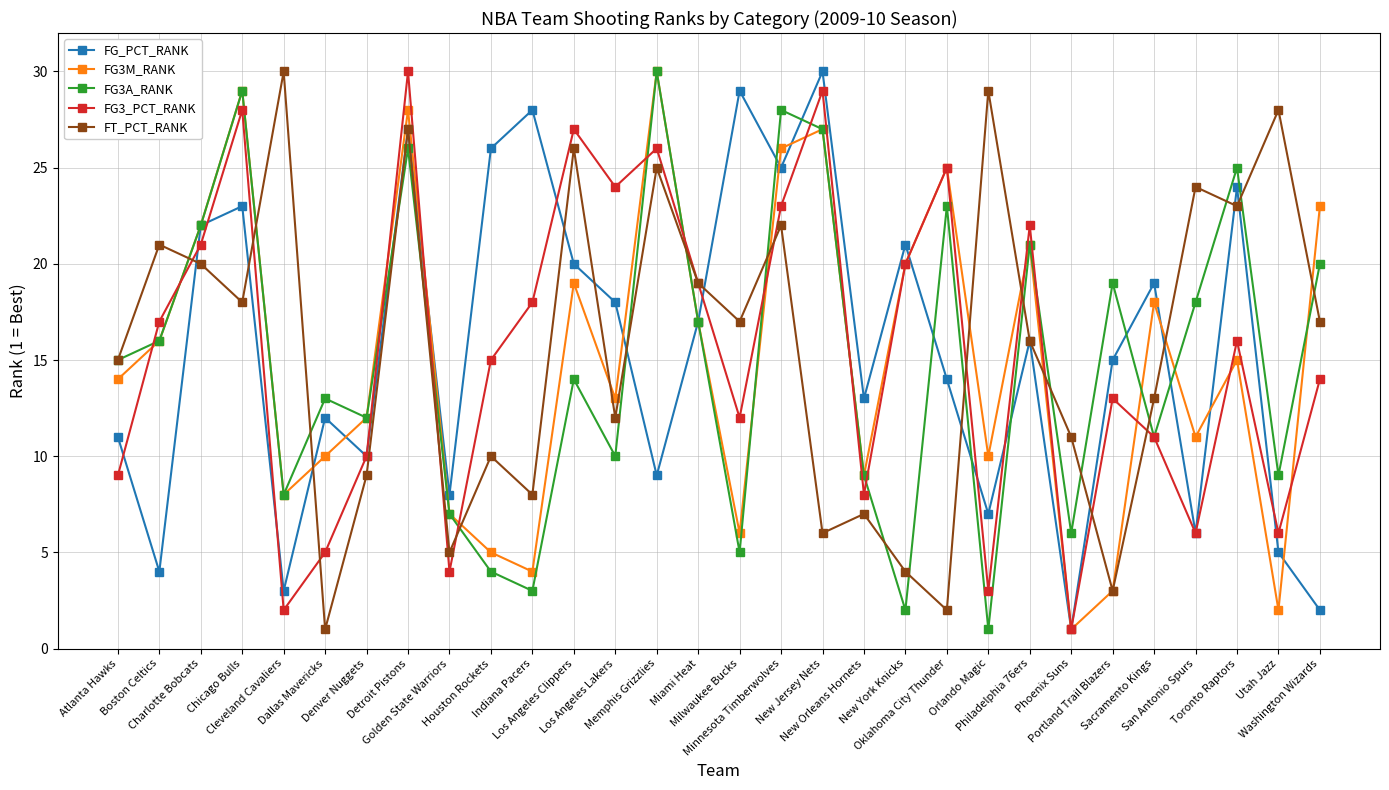

Read the FG3M_RANK value at Dallas Mavericks.

10